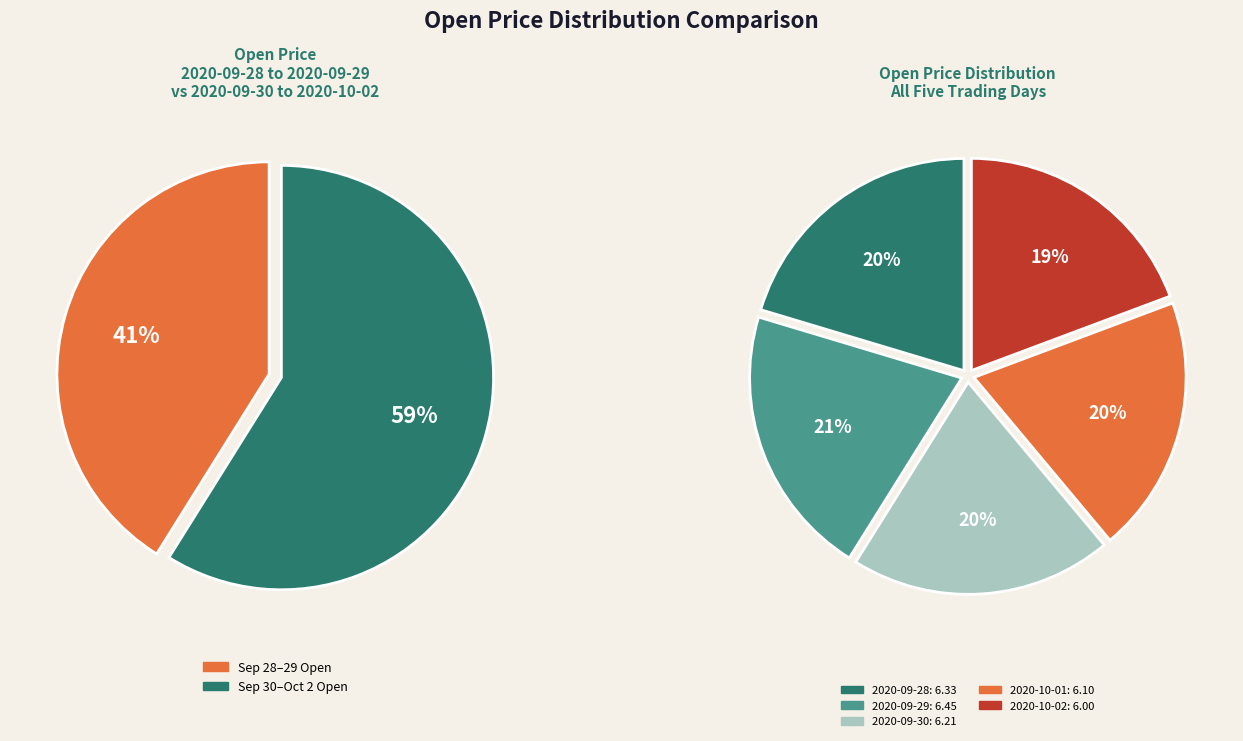

What is the ratio of the value at 2020-09-29 to the value at 2020-10-02?

1.1